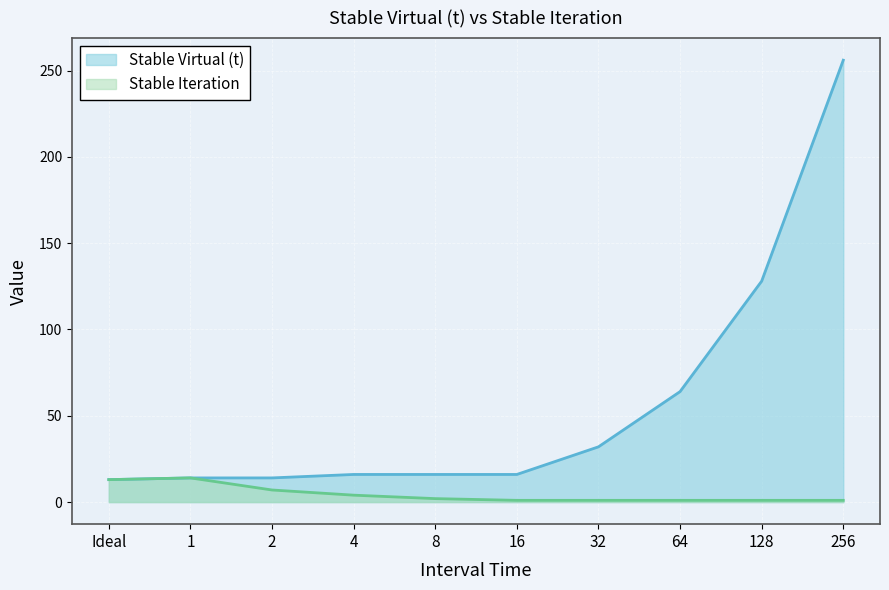

What is the minimum value shown in the chart?

1